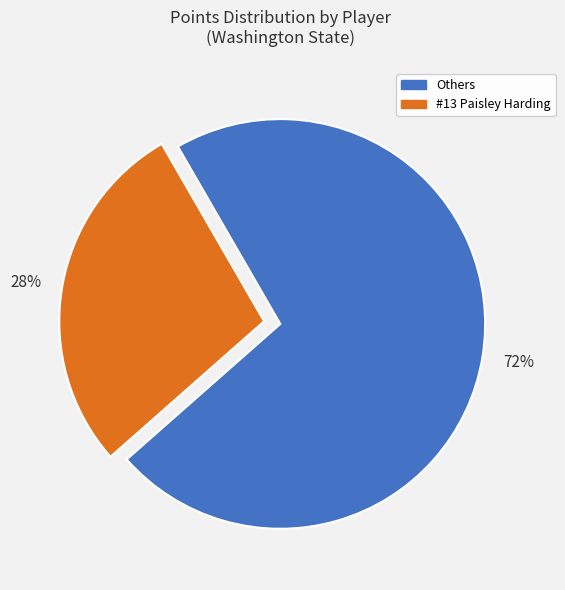

To the nearest percent, what is the average slice percentage?

50%